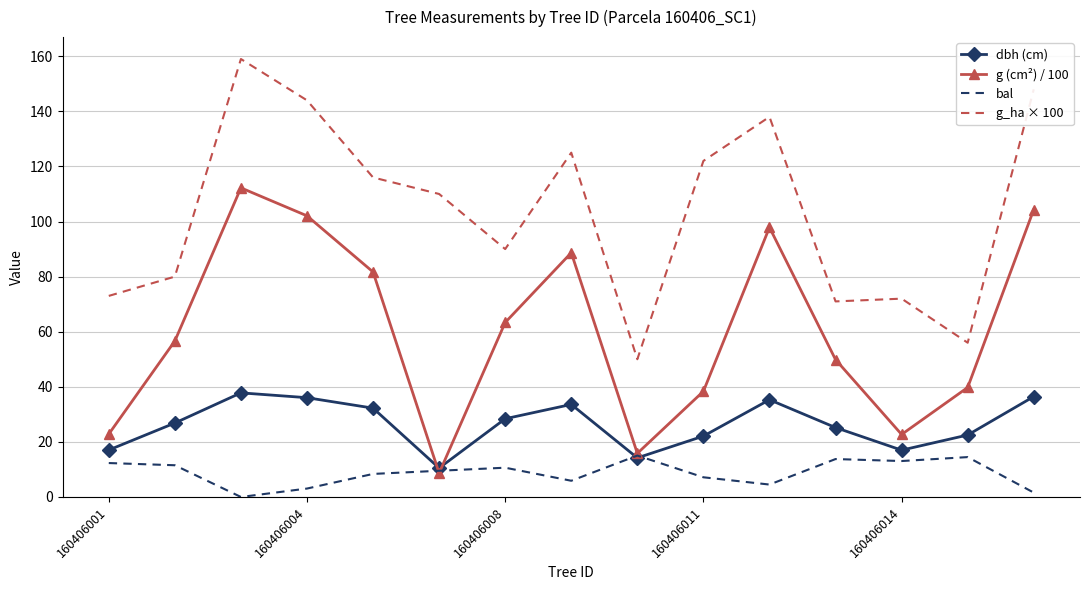

True or false: bal and g_ha × 100 cross at least once.

False